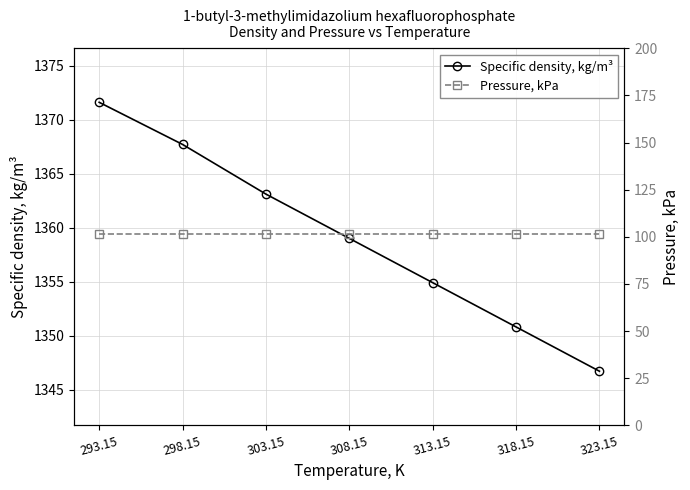

True or false: Pressure, kPa and Specific density, kg/m³ intersect in this chart.

False